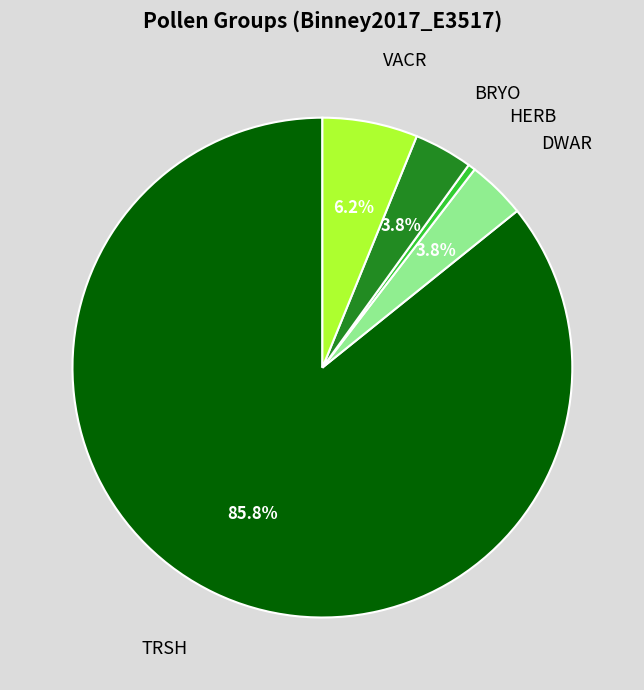

The VACR slice represents 1% of the pie. True or false?

False